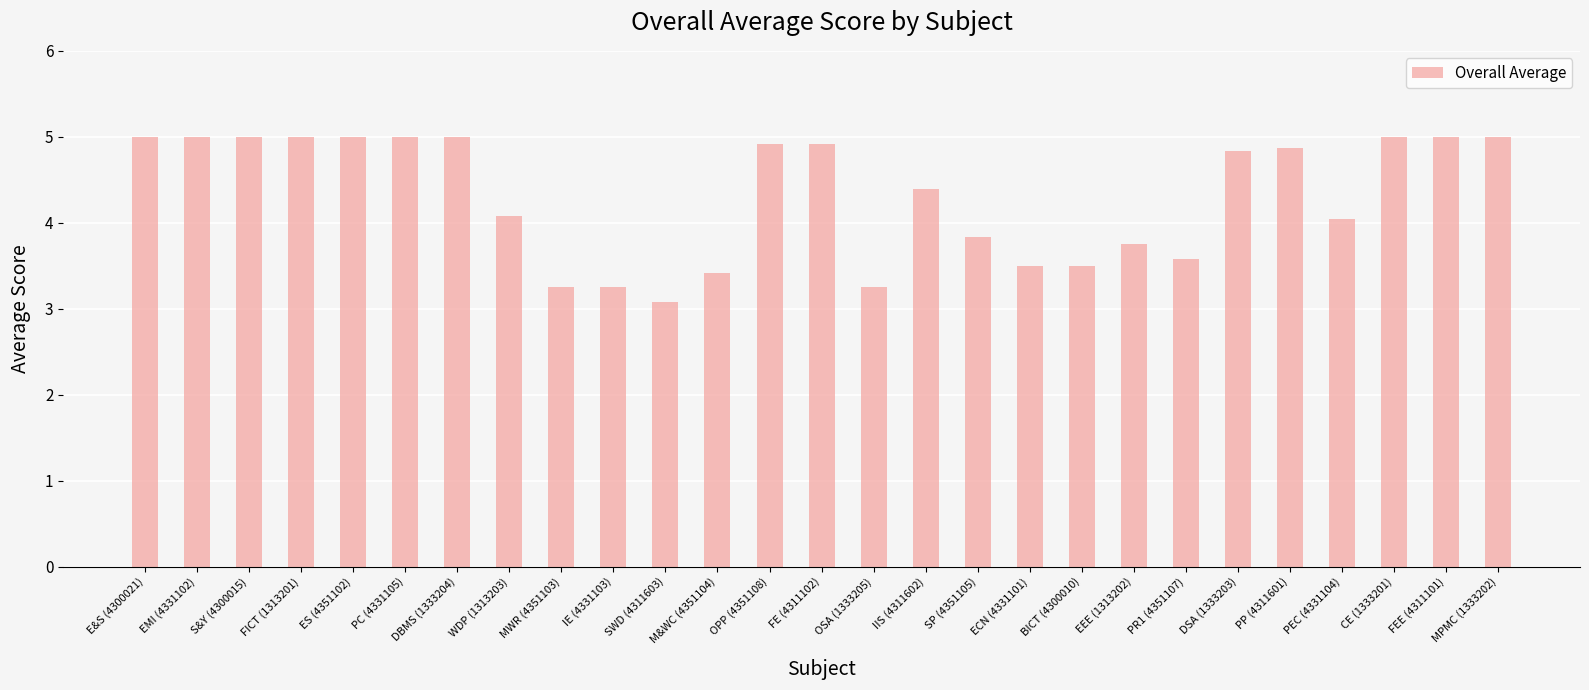

What is the difference between the second highest and minimum values?

1.9